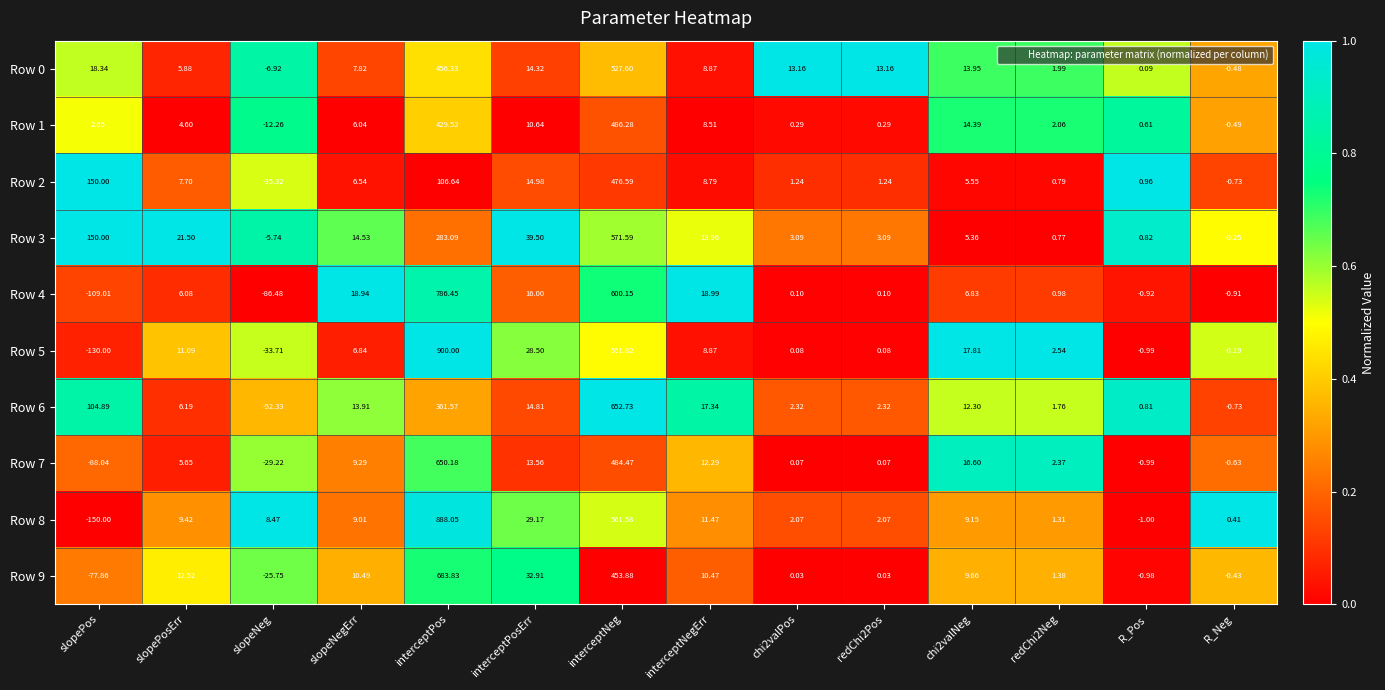

At which label does Row 2 reach its peak?

interceptNeg